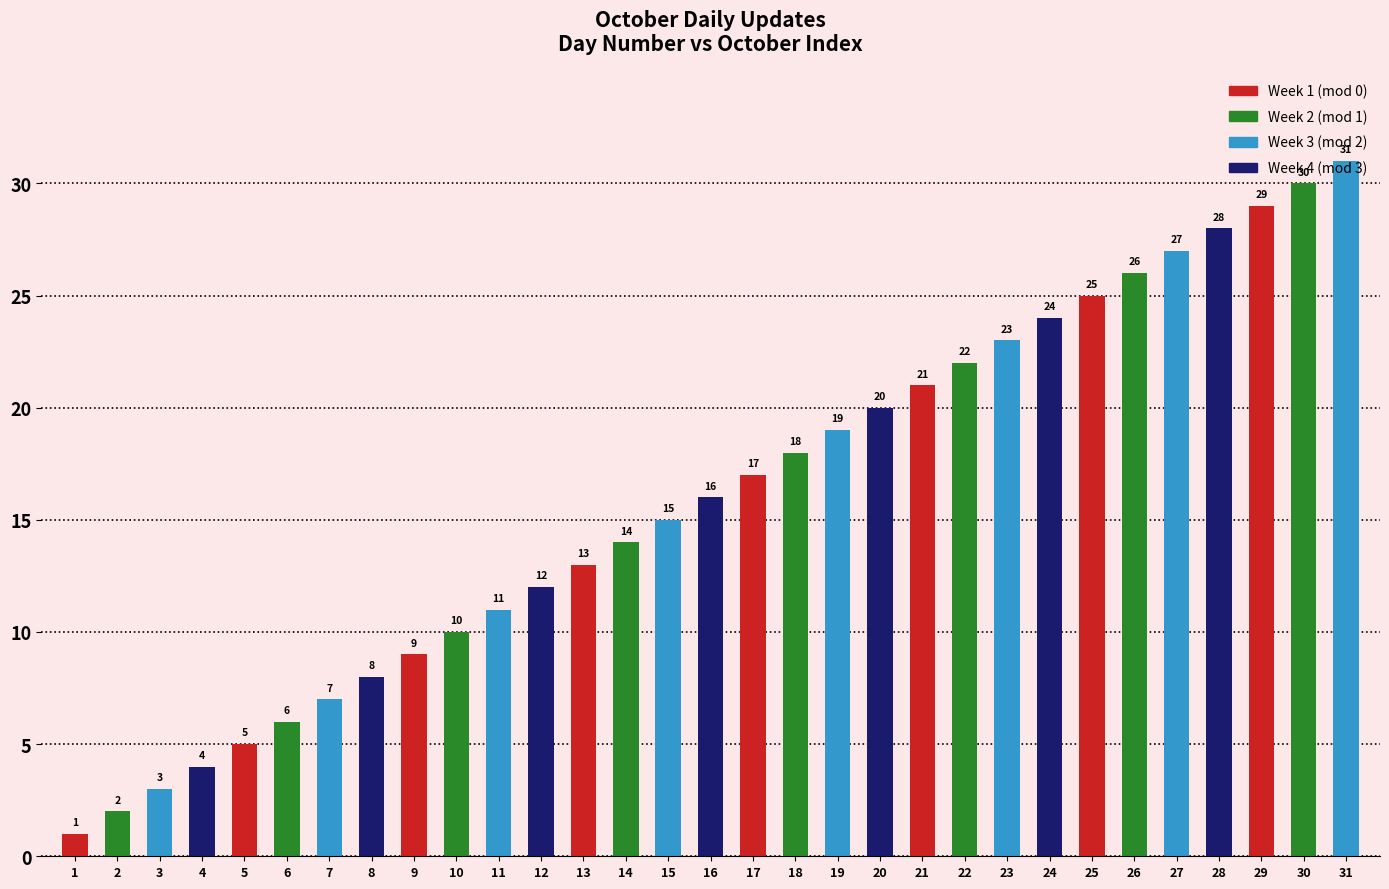

What is the value of the 18th bar from the left?

18